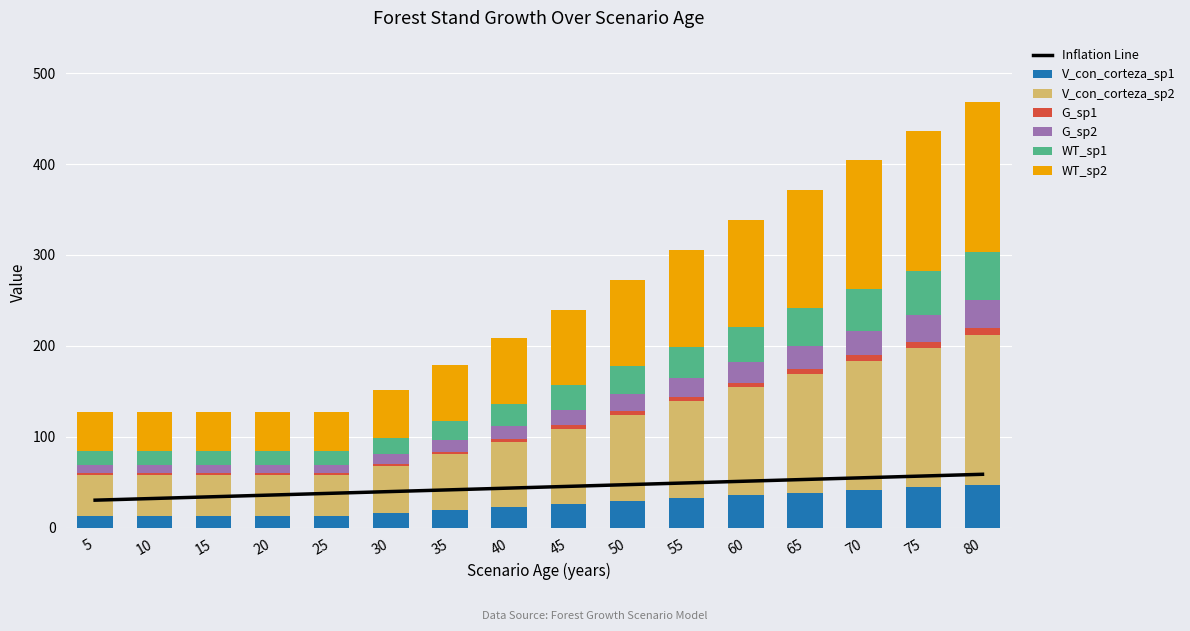

Reading left to right, list all the values displayed in this chart.

V_con_corteza_sp1: 13.1	13.1	13.1	13.1	13.1	16.3	19.2	22.3	25.5	28.9	32.2	35.4	38.5	41.5	44.5	47.3
V_con_corteza_sp2: 44.6	44.6	44.6	44.6	44.6	51.5	61.4	72.1	83.2	94.8	106.7	118.9	130.6	142.2	153.6	165.0
G_sp1: 2.3	2.3	2.3	2.3	2.3	2.7	3.1	3.5	4.0	4.5	4.9	5.4	5.8	6.2	6.6	7.0
G_sp2: 8.8	8.8	8.8	8.8	8.8	10.4	12.3	14.2	16.3	18.4	20.5	22.6	24.7	26.8	28.9	30.9
WT_sp1: 15.0	15.0	15.0	15.0	15.0	18.0	21.0	24.2	27.6	31.1	34.8	38.4	42.0	45.5	49.1	52.5
WT_sp2: 43.4	43.4	43.4	43.4	43.4	51.9	61.6	72.0	83.0	94.5	106.4	118.3	130.2	142.1	154.0	165.7